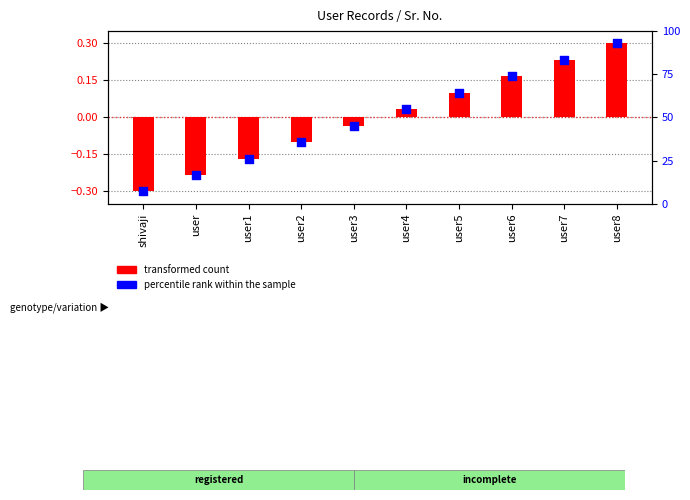

Is the value of percentile rank within sample at shivaji greater than the value of transformed count at user8?

No